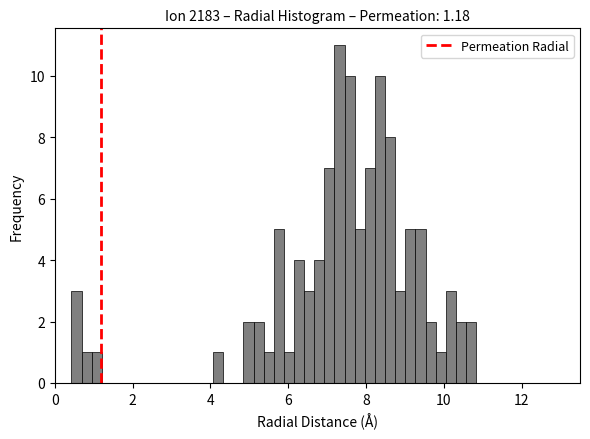

Read against the x-axis, roughly where is the centre of the tallest bar?

7.4